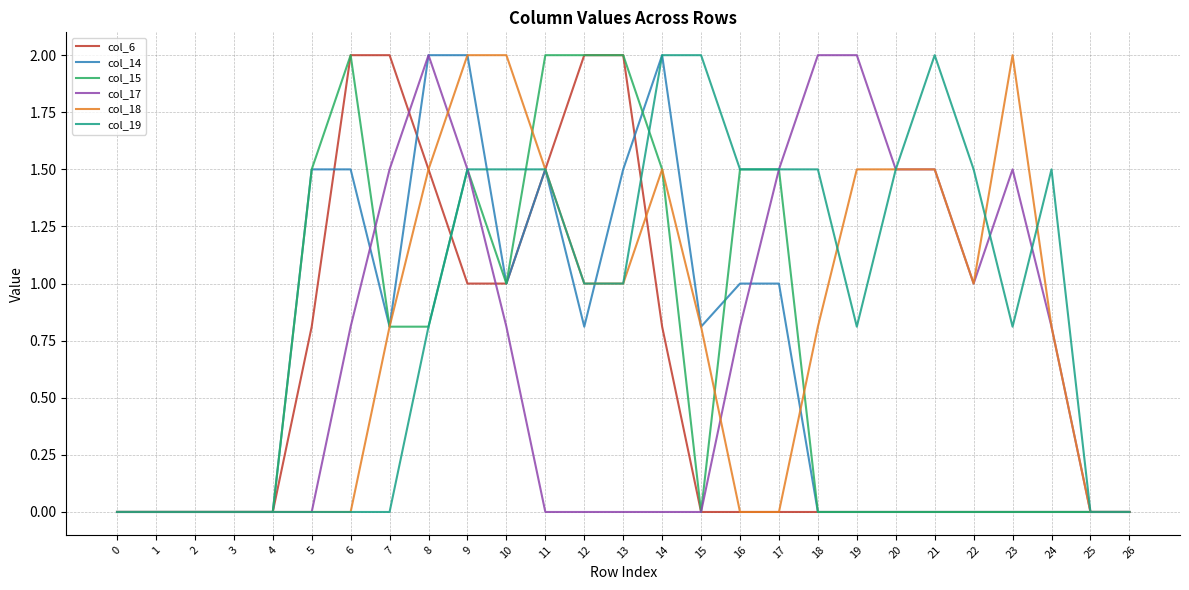

At which category is the sum across all series the highest?

9